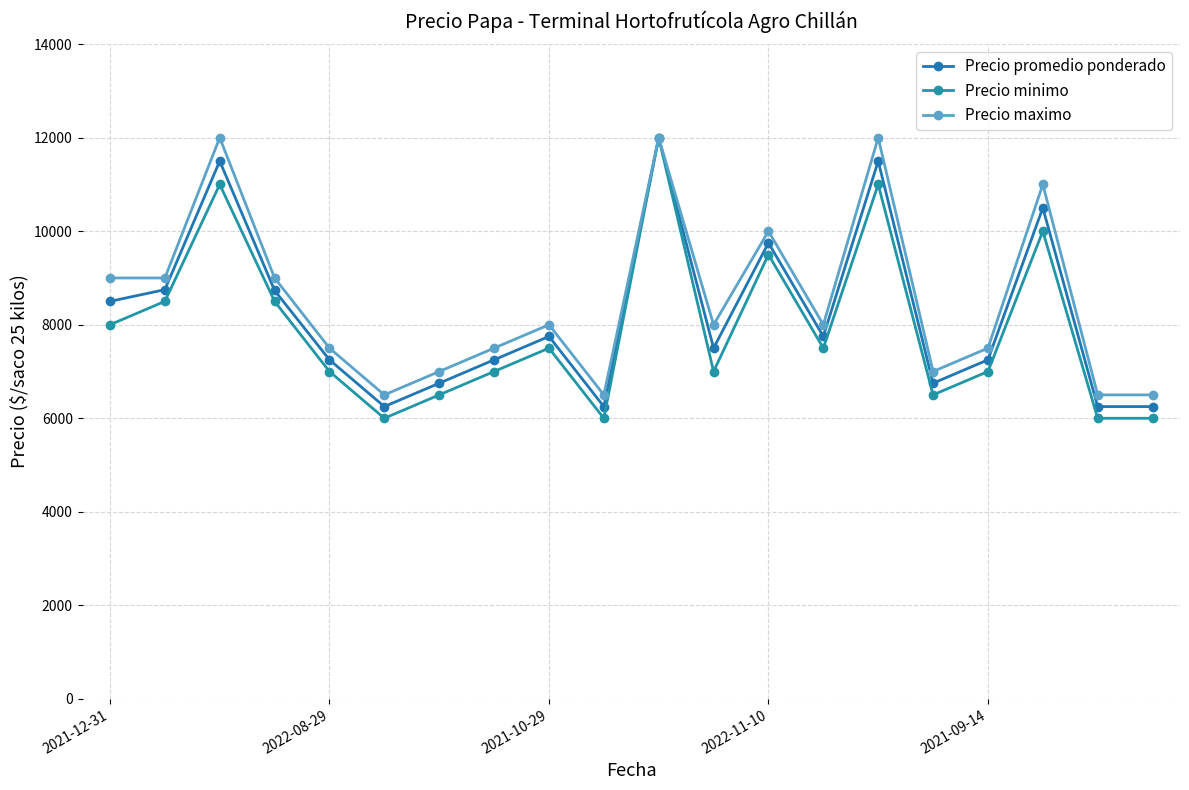

At which category is the sum across all series the highest?

10